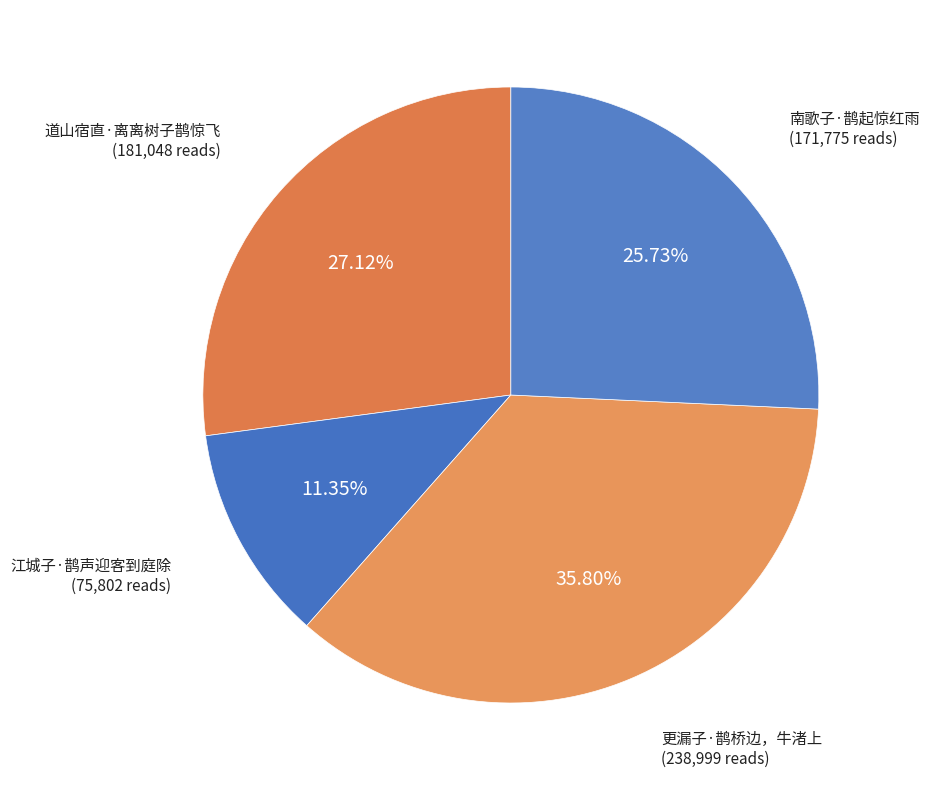

Rank the categories by value from highest to lowest.

更漏子·鹊桥边，牛渚上, 道山宿直·离离树子鹊惊飞, 南歌子·鹊起惊红雨, 江城子·鹊声迎客到庭除